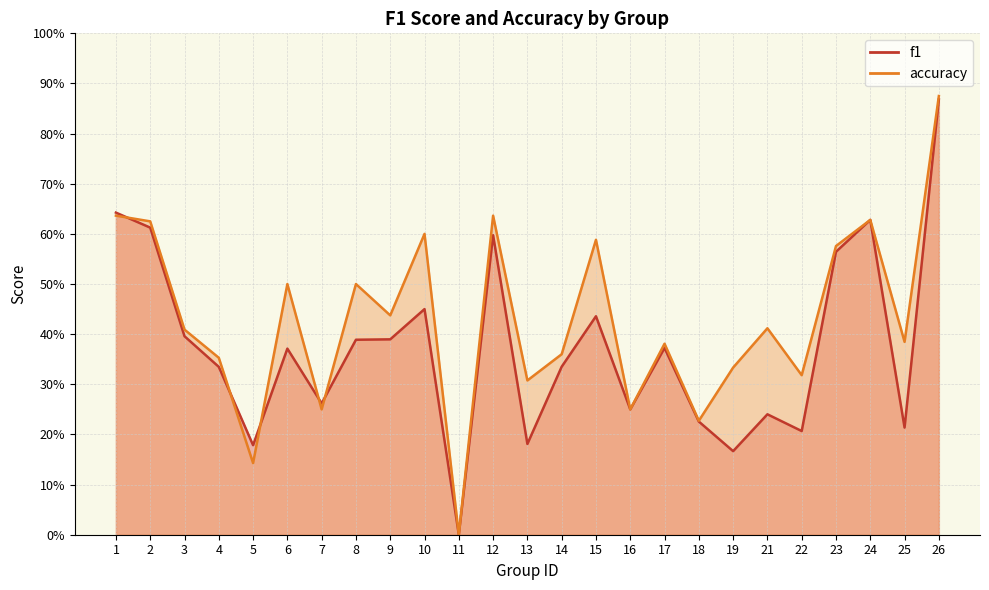

How many f1 values are between 0 and 1?

25